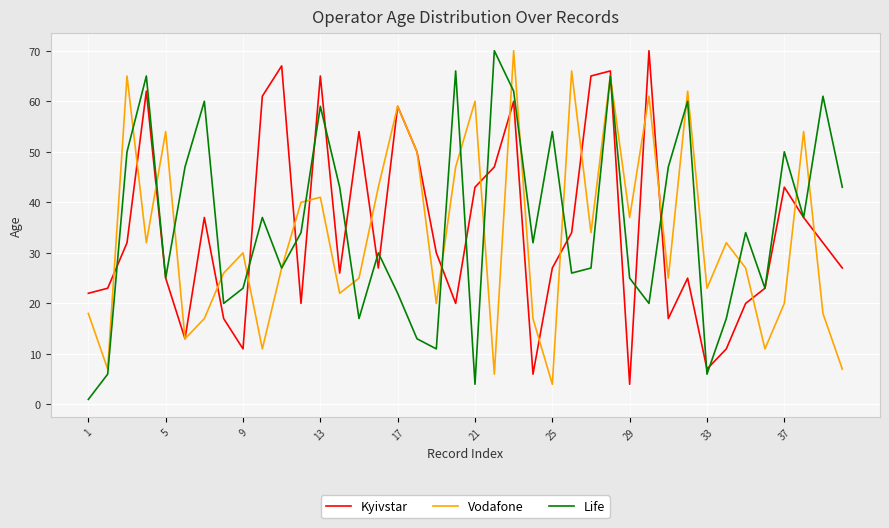

What is the lowest value of the Kyivstar series?

4